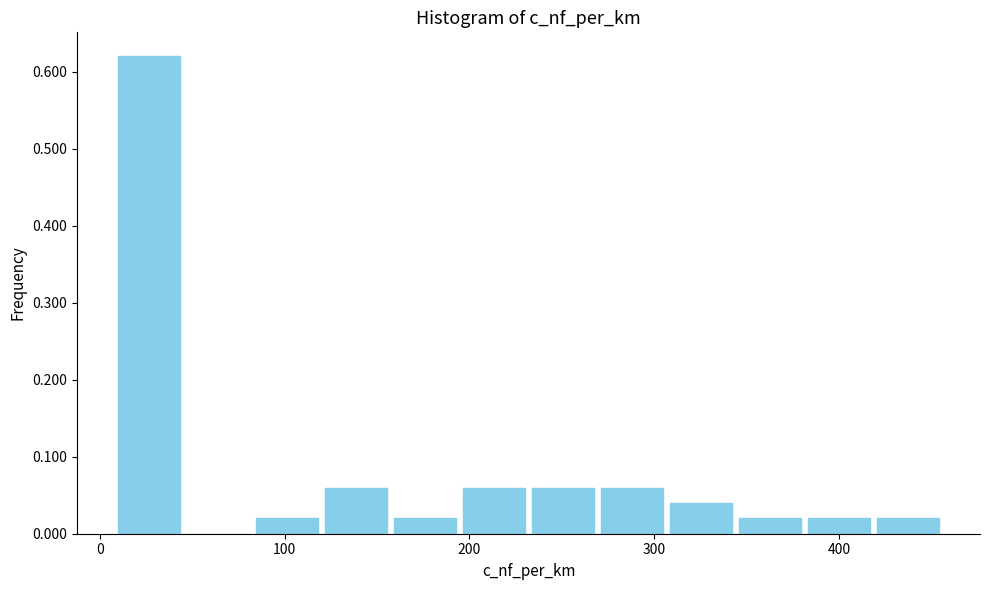

Read against the x-axis, roughly where is the centre of the tallest bar?

30